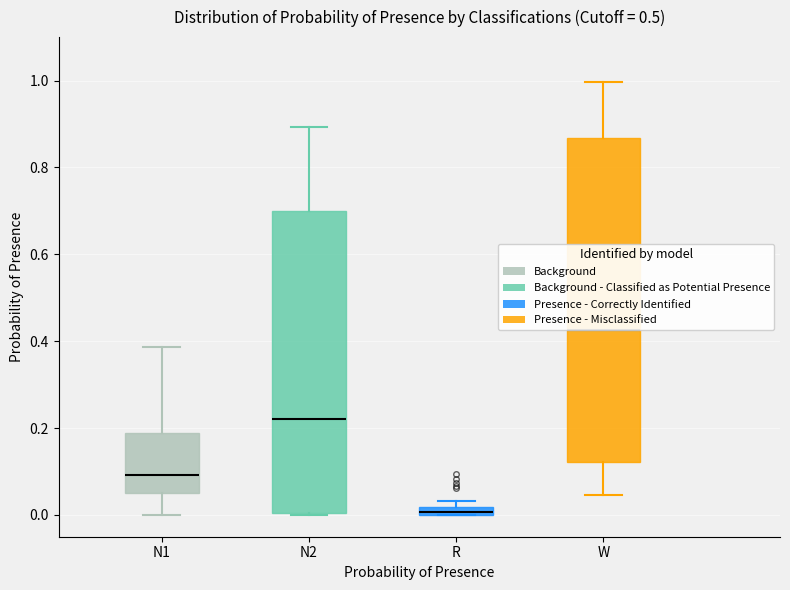

Which box has the highest median line?

W